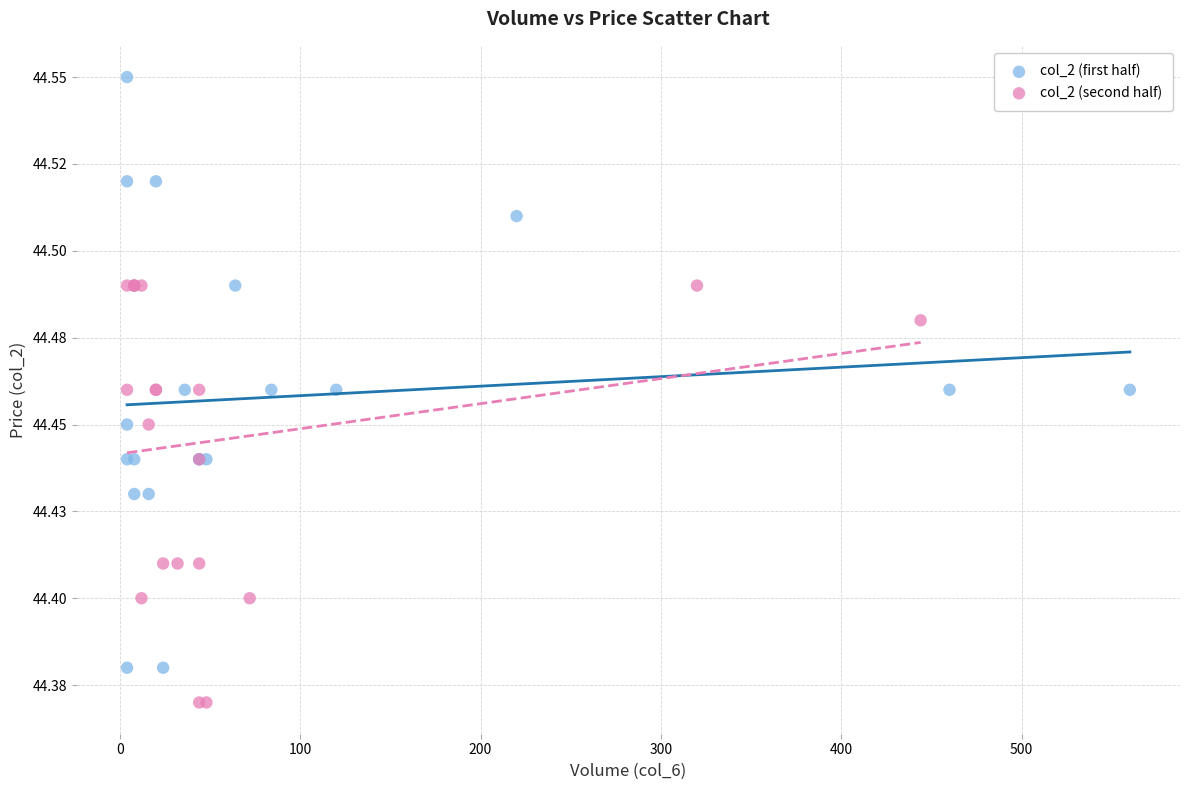

Which series reaches the minimum Y coordinate?

col_2 (second half)